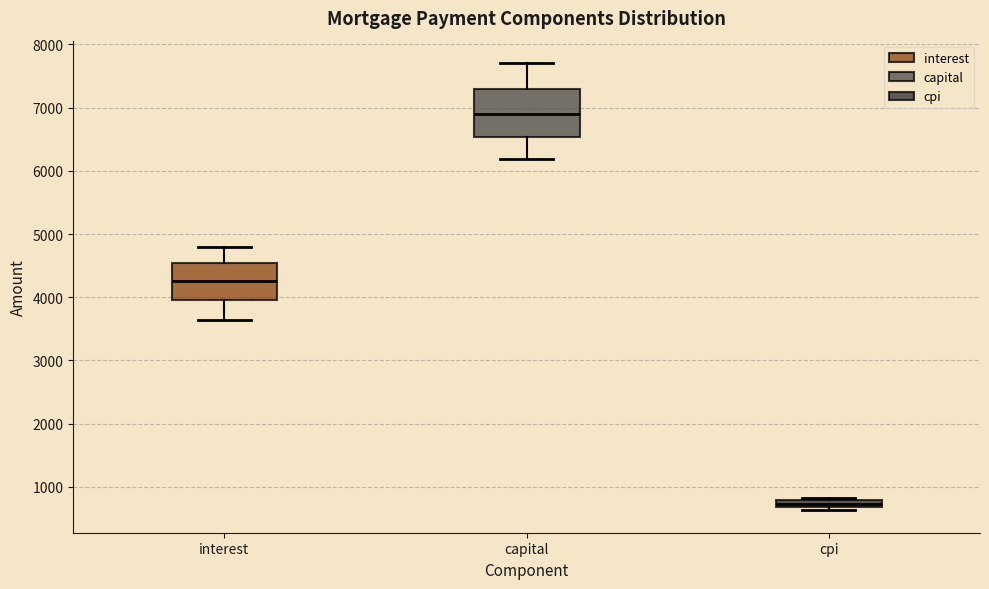

Which box has the lowest median line?

cpi